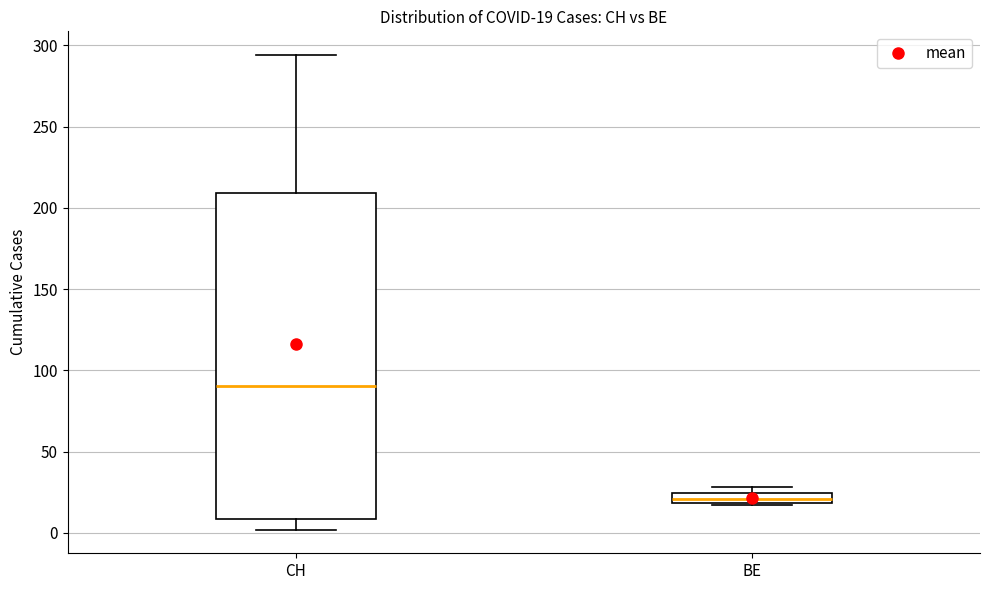

Which box's median line is the lowest?

BE